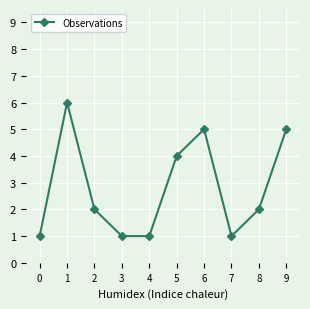

At which category does the data reach its first local peak?

1